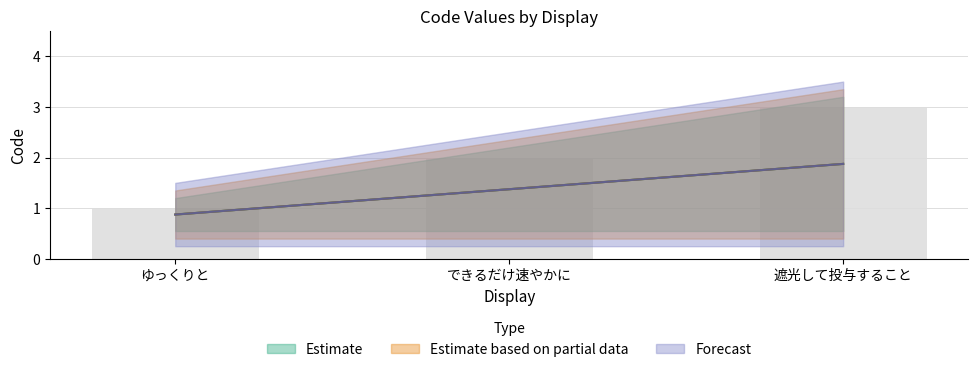

Which has a higher value, できるだけ速やかに or 遮光して投与すること?

遮光して投与すること